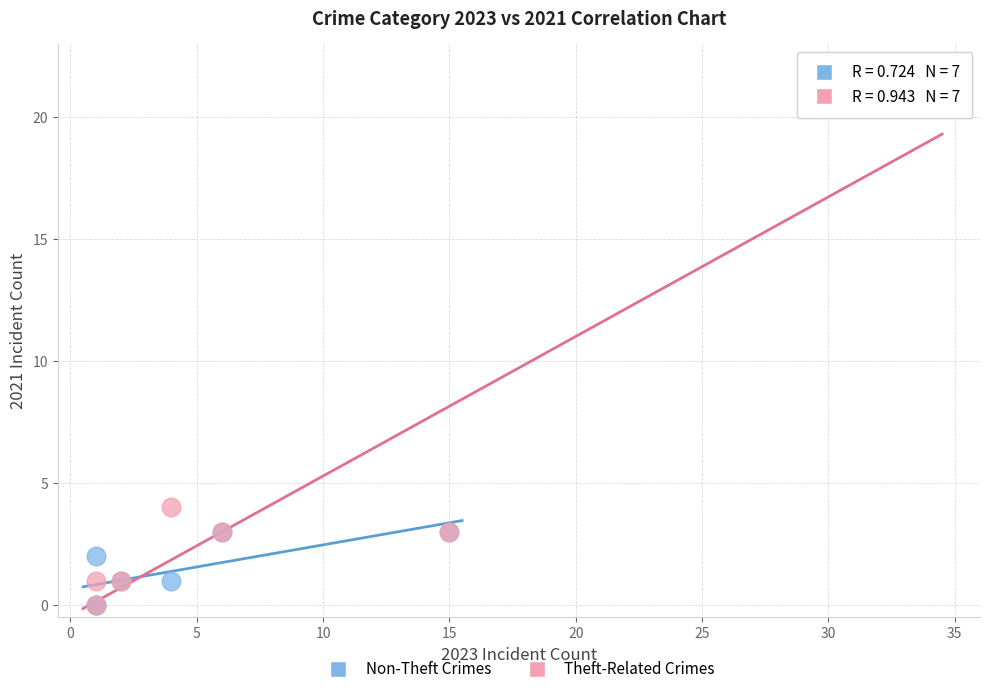

What are all the series names shown in the legend?

Non-Theft Crimes, Theft-Related Crimes